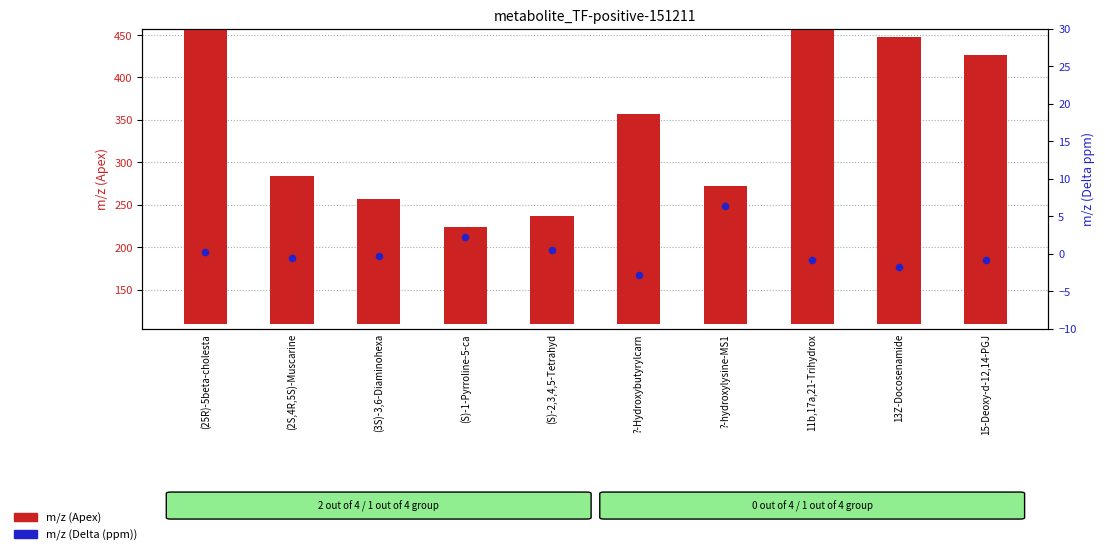

What are all the series names shown in the legend?

m/z (Apex), m/z (Delta (ppm))